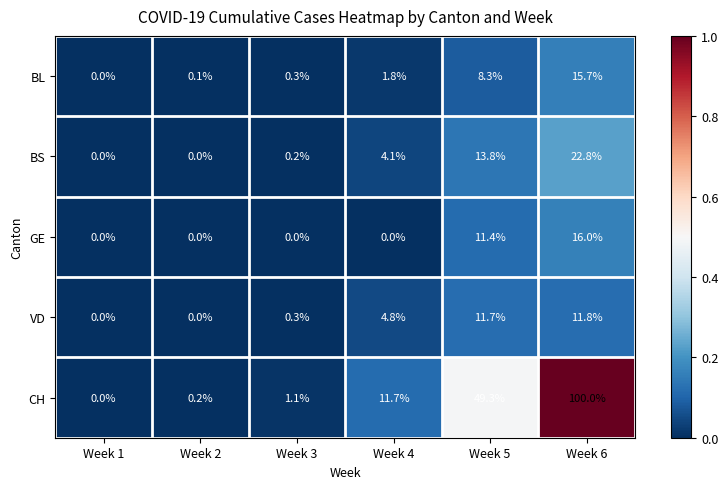

List the series in order of their peak value, highest first.

CH, BS, GE, BL, VD